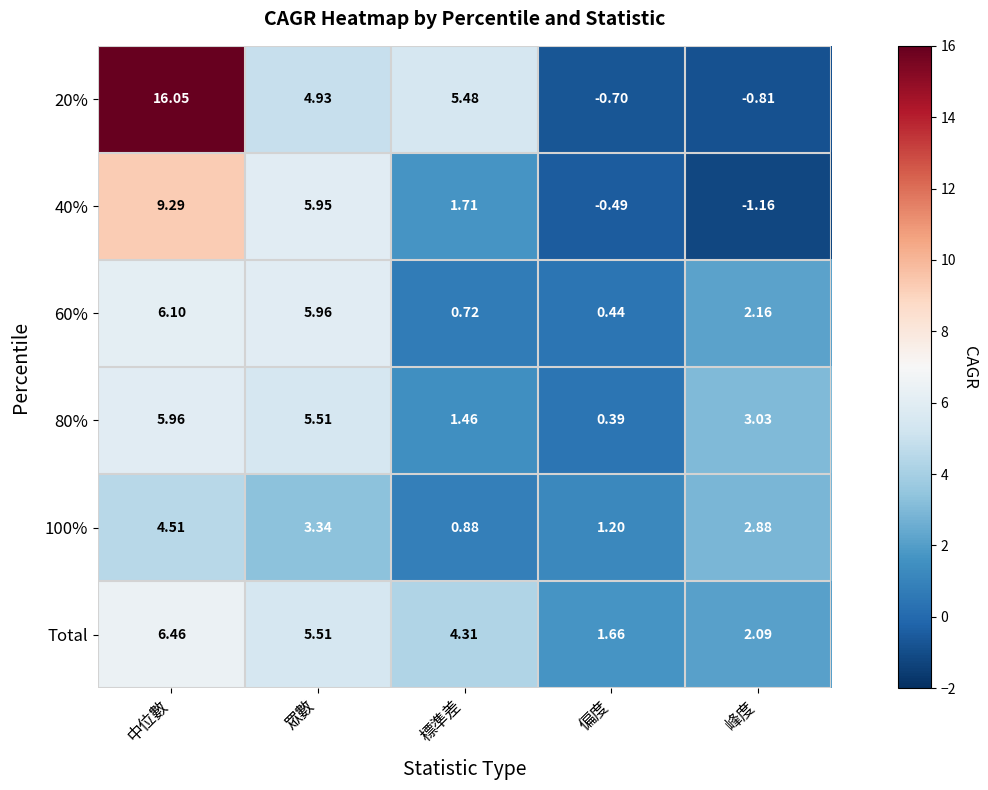

Where does the 100% series first go above 2?

中位數